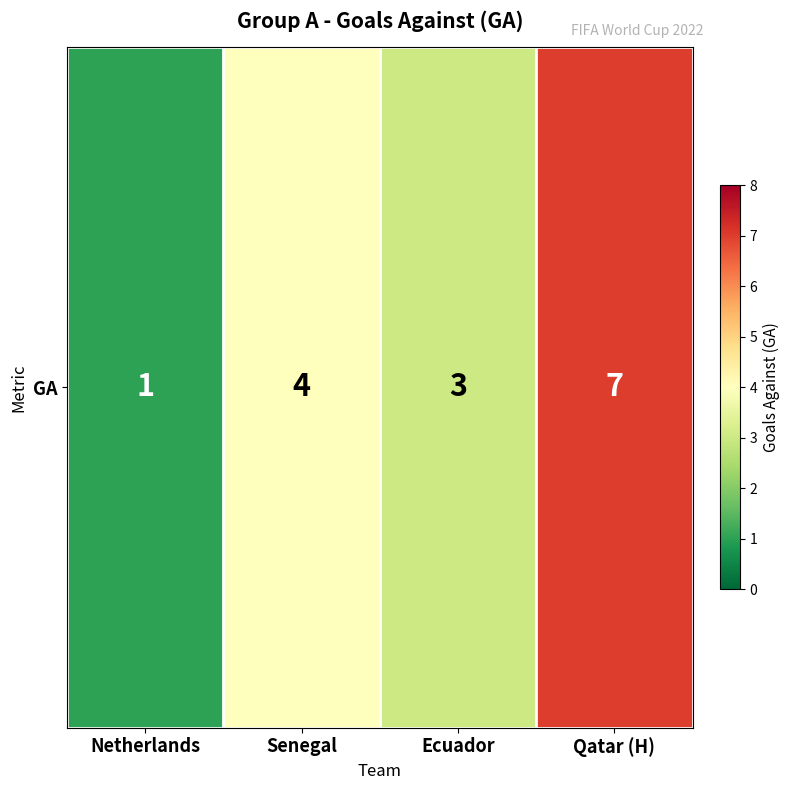

Where does the data first go above 4?

Qatar (H)